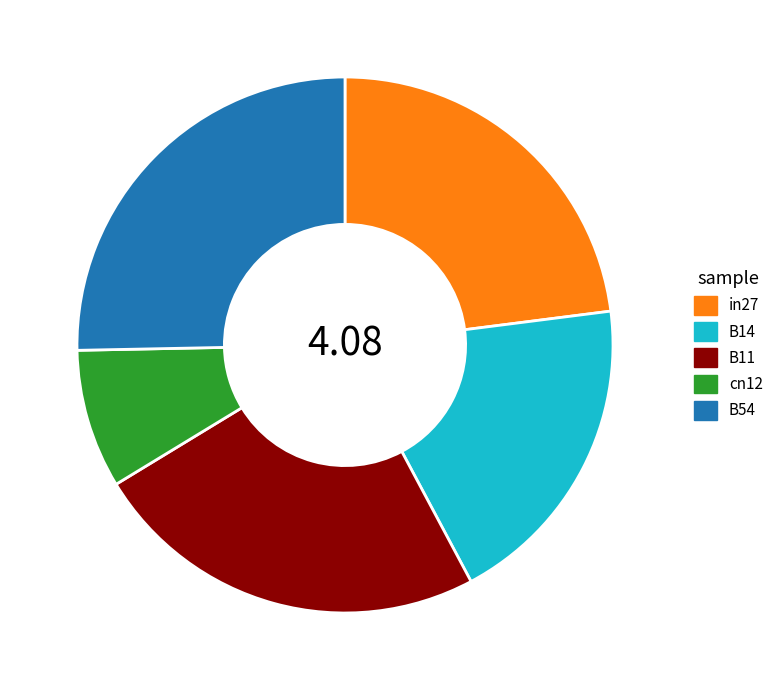

What is the largest slice in the pie chart?

B54